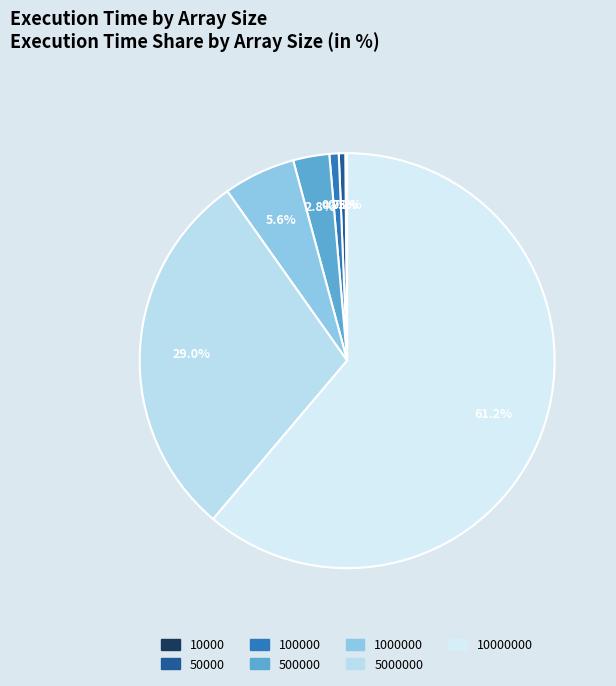

How many slices are in this pie chart?

7